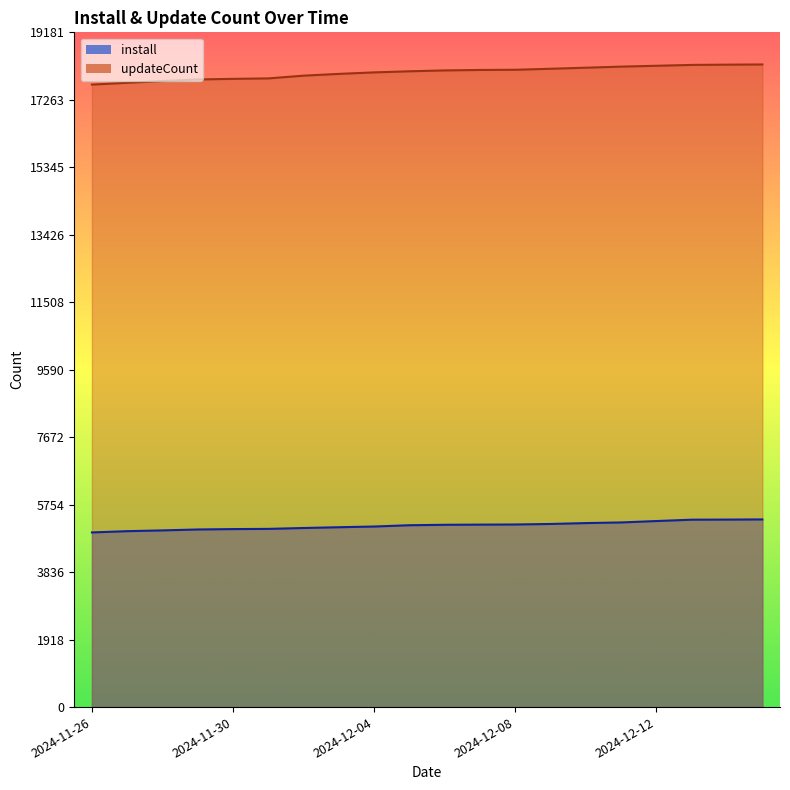

The value of install at 2024-12-01 is 2793. True or false?

False